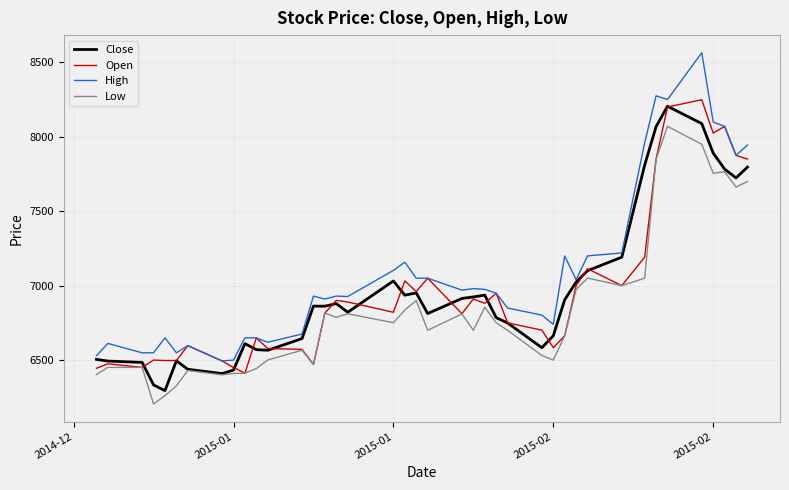

What is the minimum value shown in the chart?

6205.0